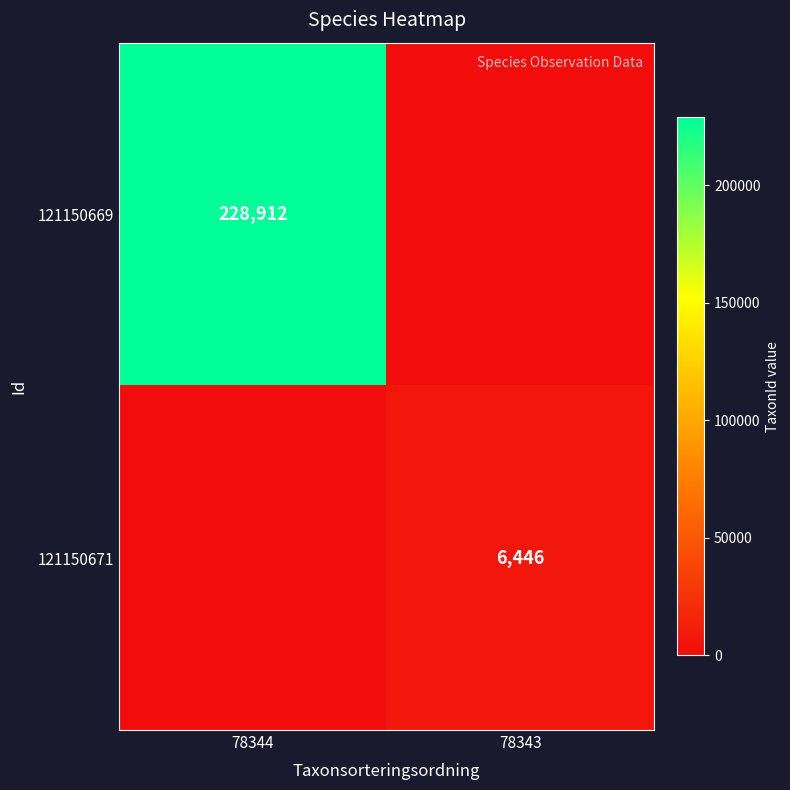

Is it true that 121150671 equals 8711 at 78343?

False